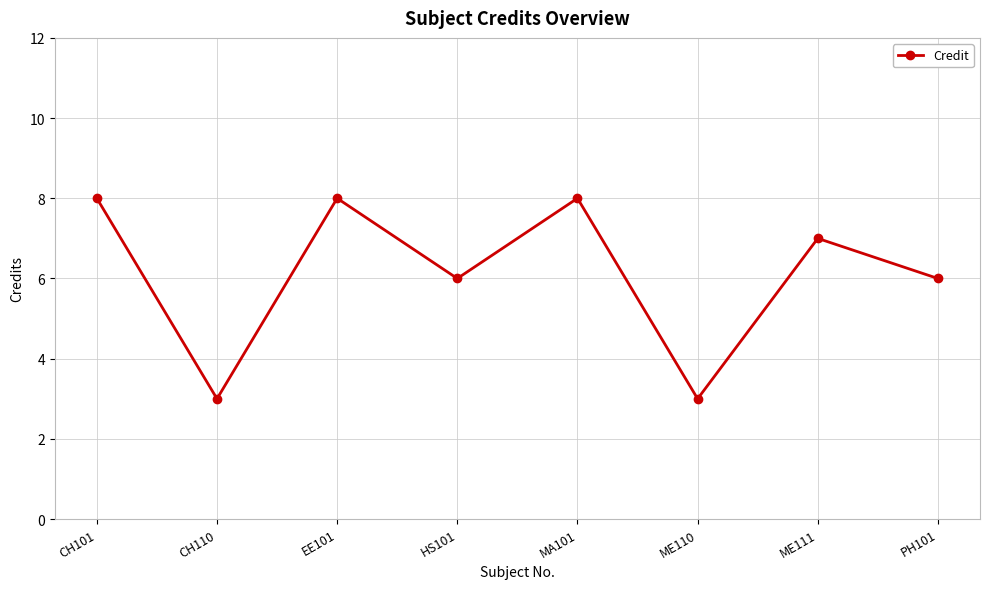

How many lines are shown in the chart?

1